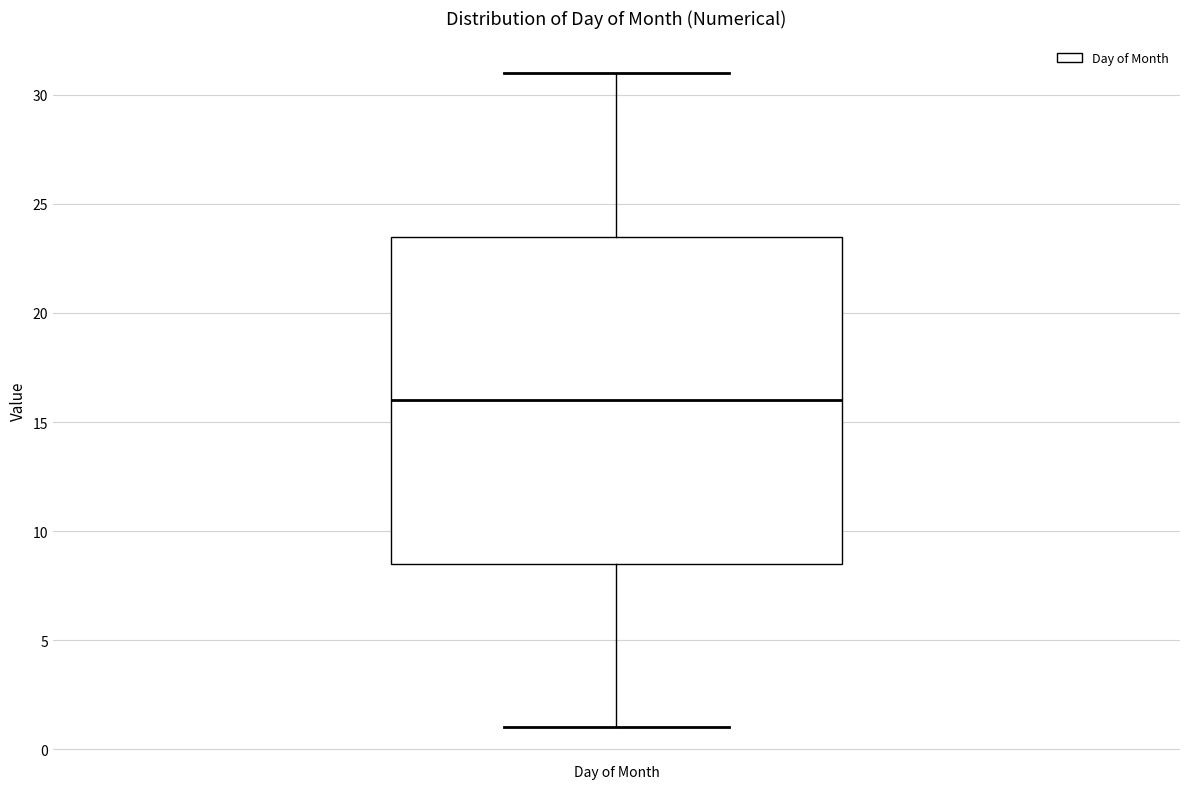

Where does the upper whisker of the box for Day of Month end on the y-axis? The values are not printed on the chart, so give them approximately, as read against the axis.

31.0